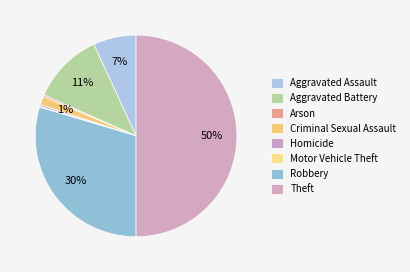

What is the change in value from Aggravated Assault to Arson?

-116